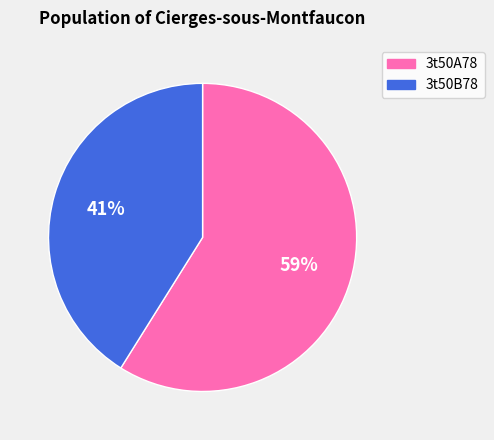

Is the sum of 3t50A78 and 3t50B78 greater than half?

Yes